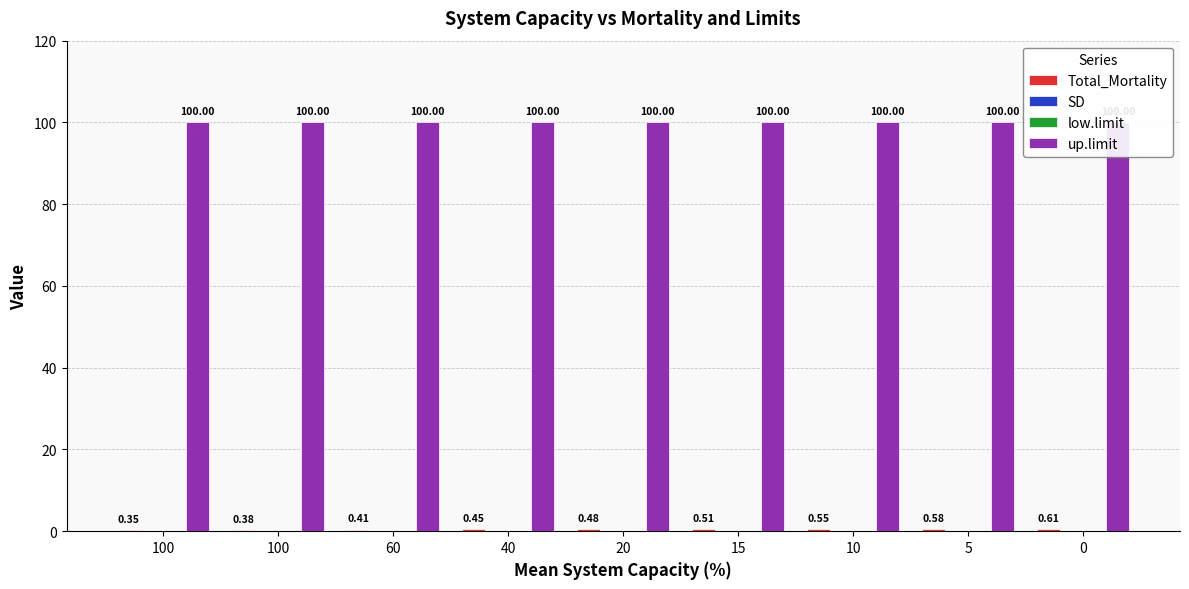

Which series has the largest total across all categories?

up.limit